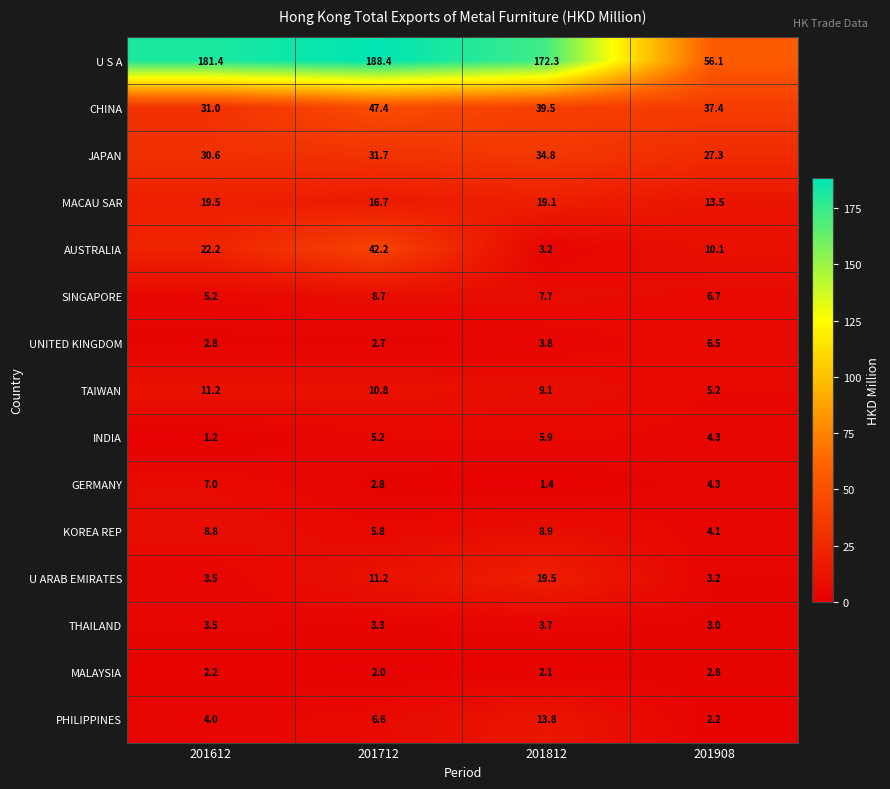

The PHILIPPINES series shows 0.8 at 201908. True or false?

False